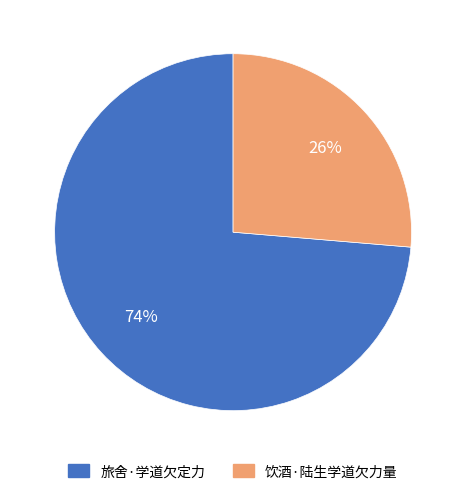

Does any single category account for the majority?

Yes